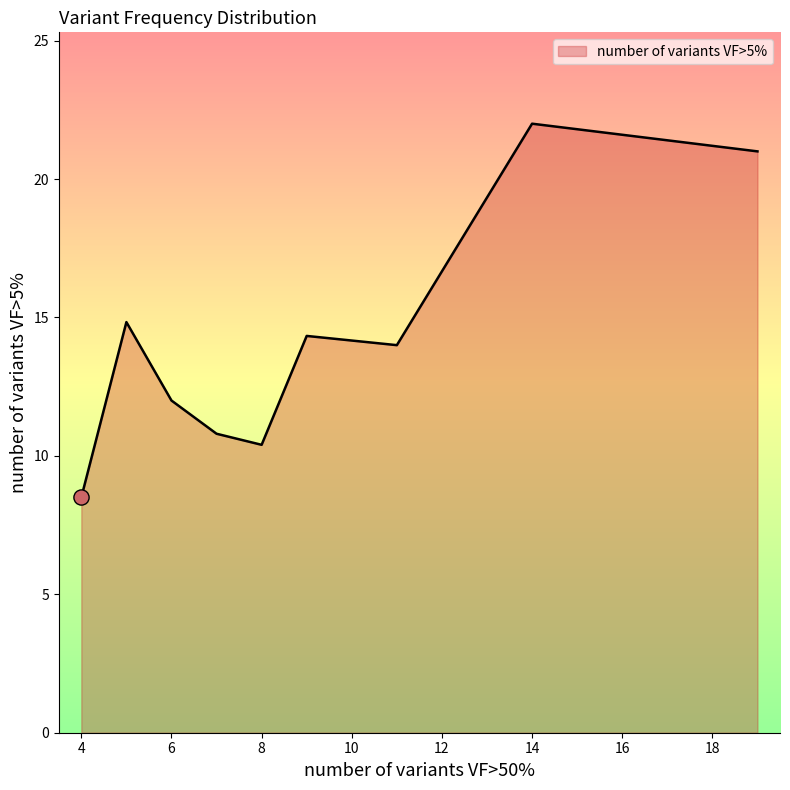

What is the greatest value displayed?

22.0